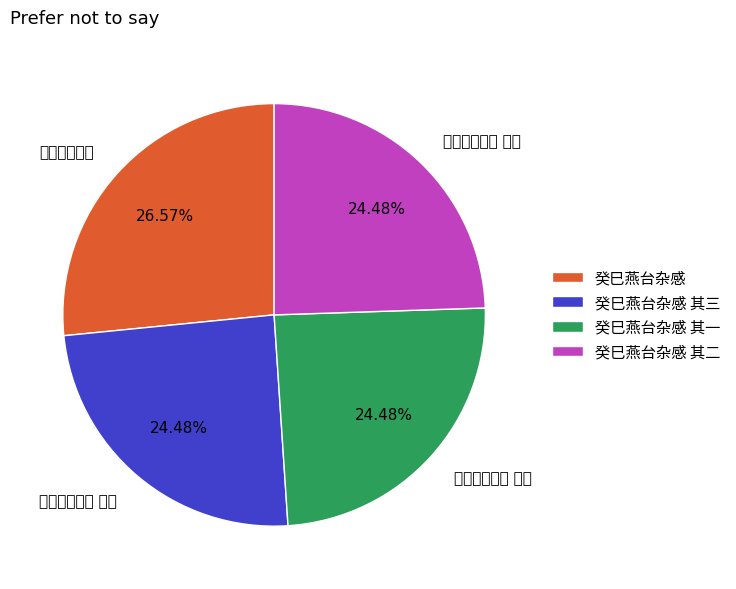

What percentage do 癸巳燕台杂感 其二 and 癸巳燕台杂感 其一 together represent?

49.0%